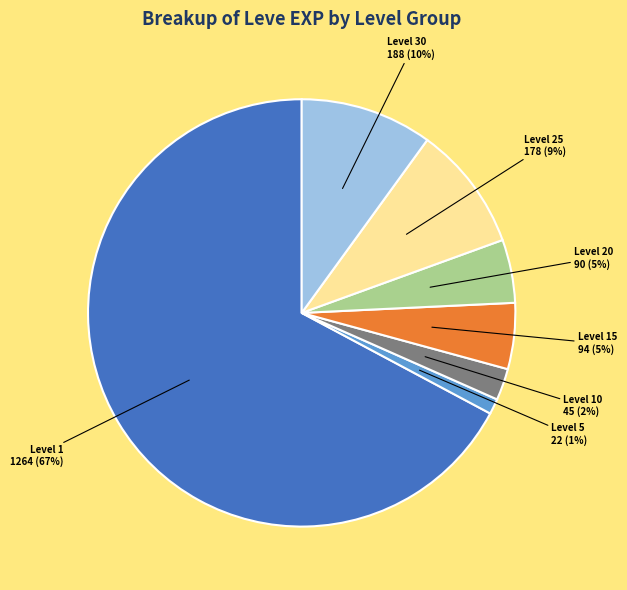

Which has a higher value, Level 20 or Level 10?

Level 20